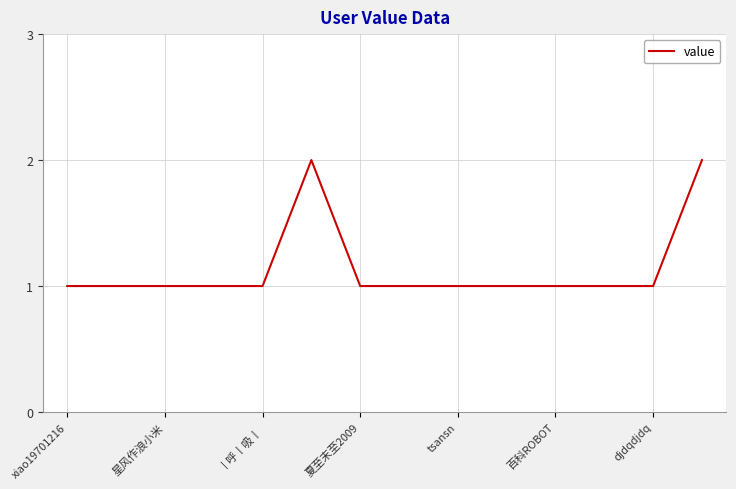

What is the sum of all values?

16